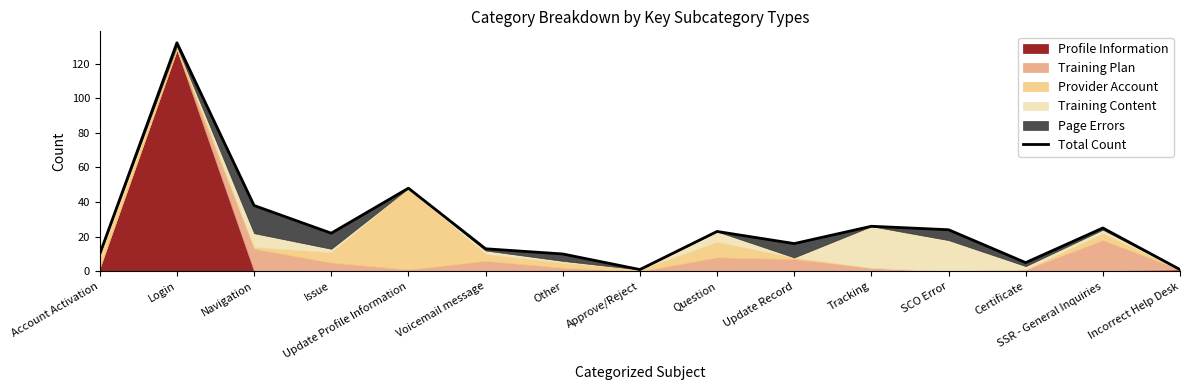

How many lines are shown in the chart?

1